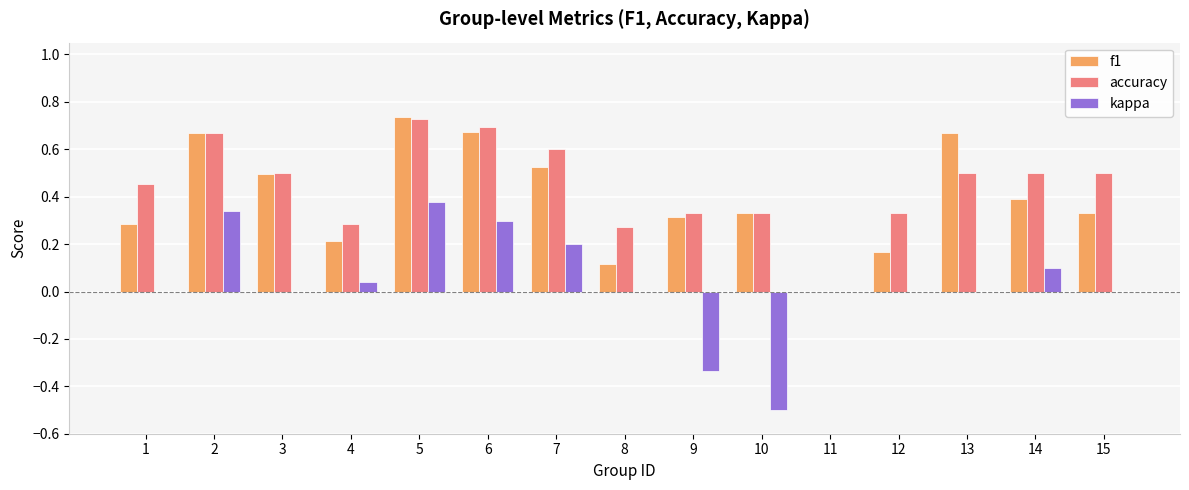

What is the sum of all f1 values?

5.9